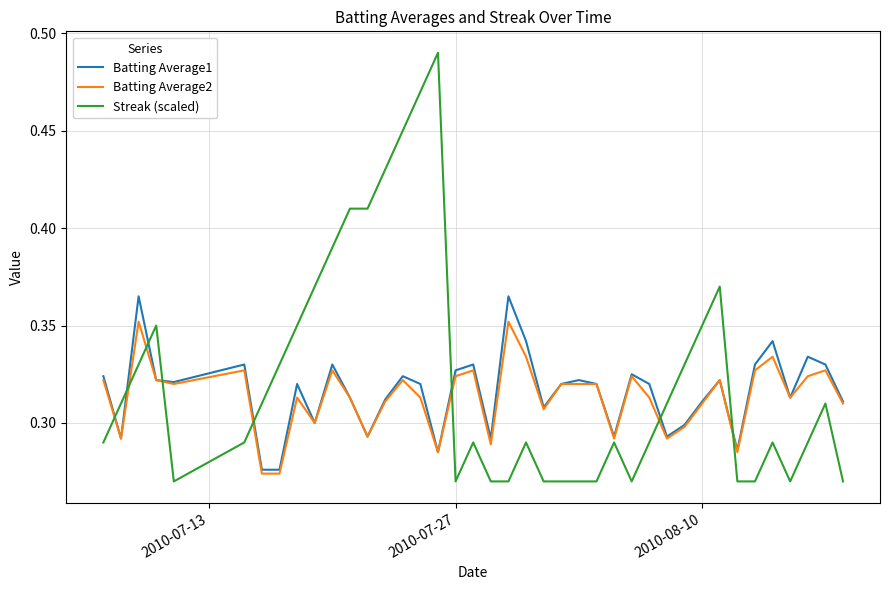

Which series has the widest spread of values?

Streak (scaled)